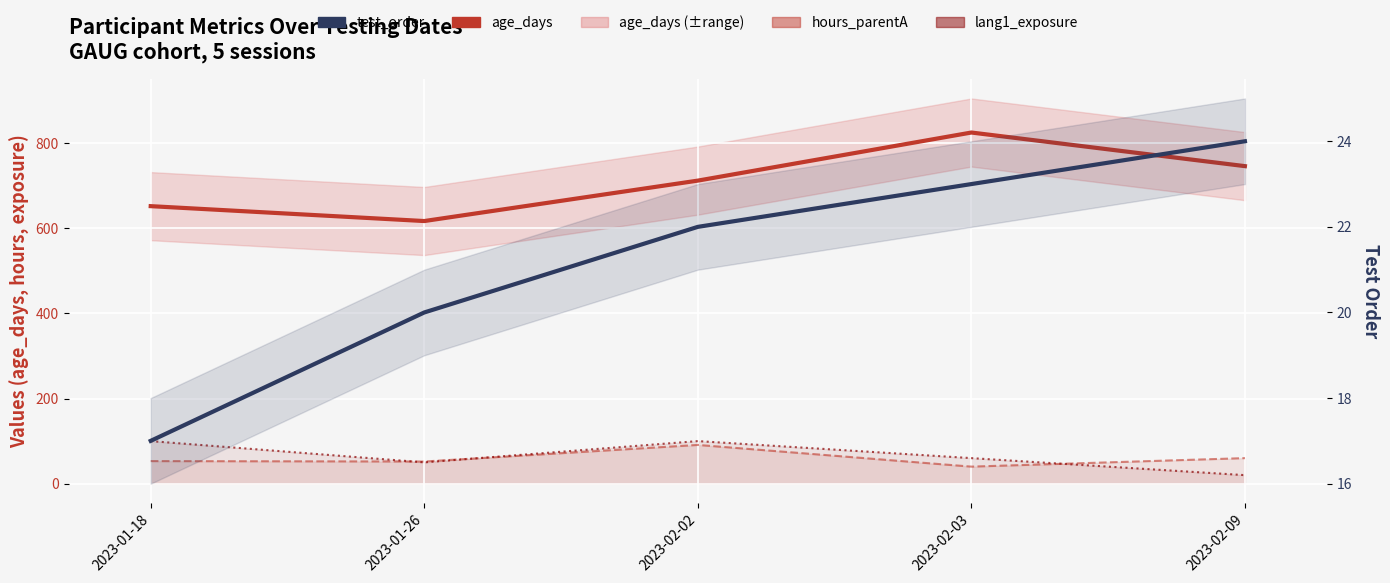

Which category has the lowest value in the lang1_exposure series?

2023-02-09